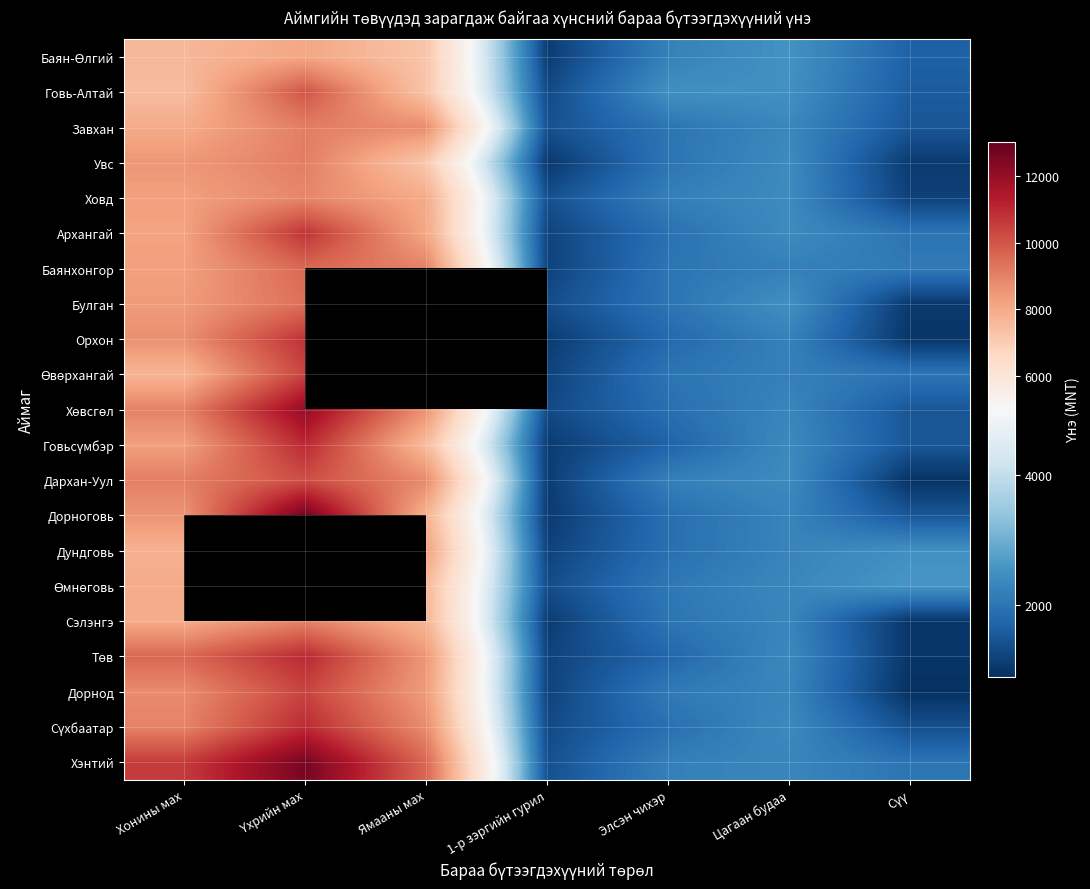

Rank the series at Үхрийн мах from highest to lowest value.

Дорноговь, Говьсүмбэр, Дундговь, Өмнөговь, Хэнтий, Хөвсгөл, Төв, Сүхбаатар, Орхон, Архангай, Өвөрхангай, Дорнод, Дархан-Уул, Говь-Алтай, Баянхонгор, Булган, Завхан, Увс, Сэлэнгэ, Ховд, Баян-Өлгий